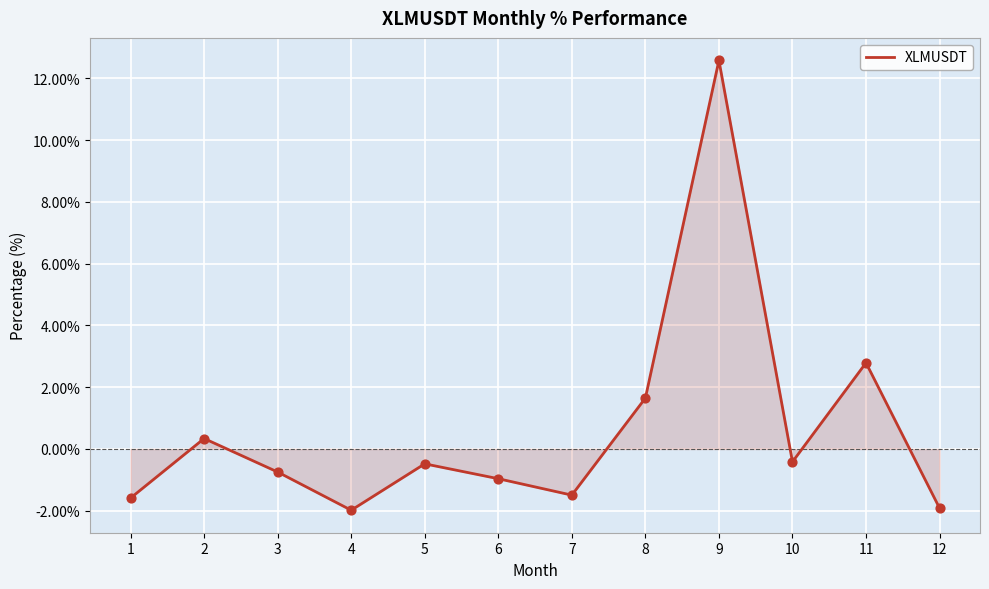

What is the change in value from 7 to 10?

+1.1